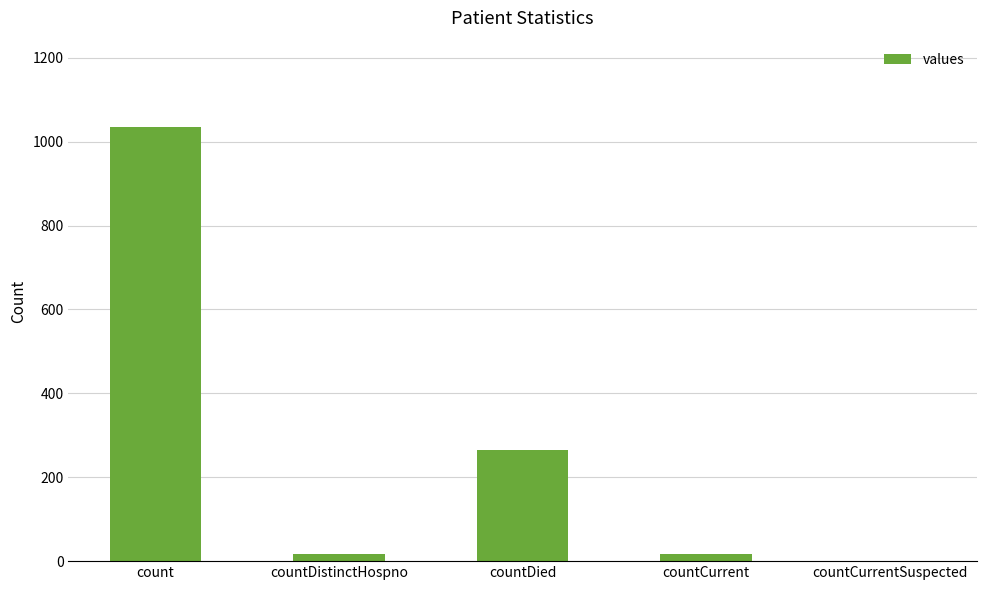

What is the sum of all values?

1334